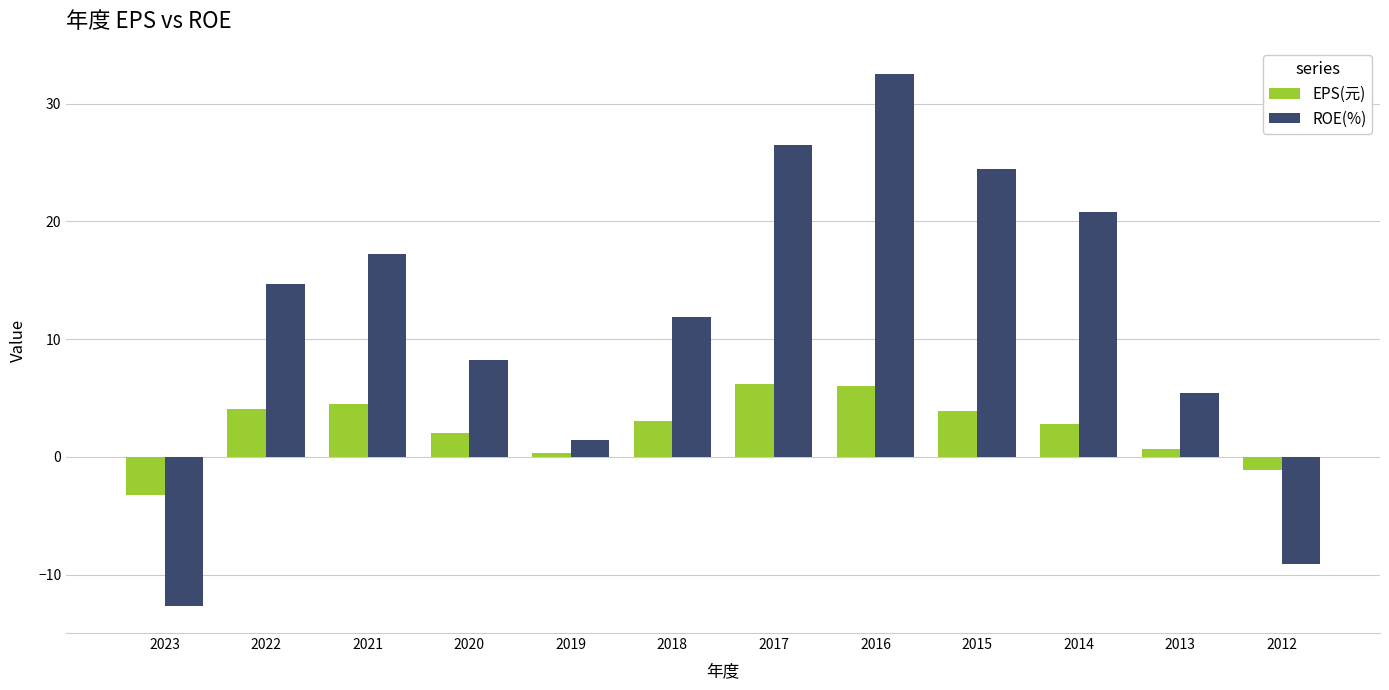

What are all the series names shown in the legend?

EPS(元), ROE(%)